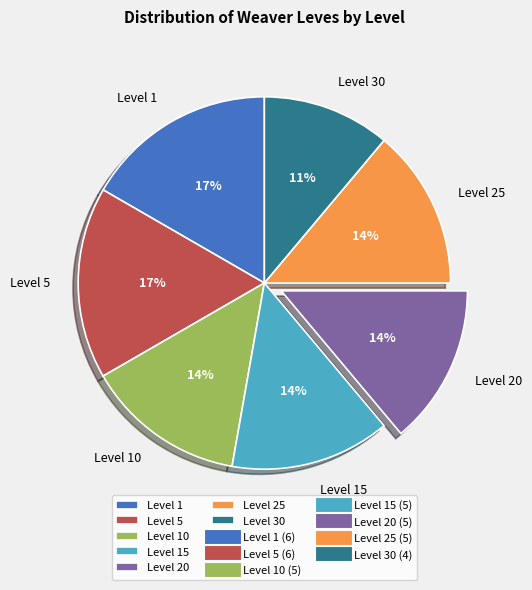

What is the smallest slice in the pie chart?

Level 30